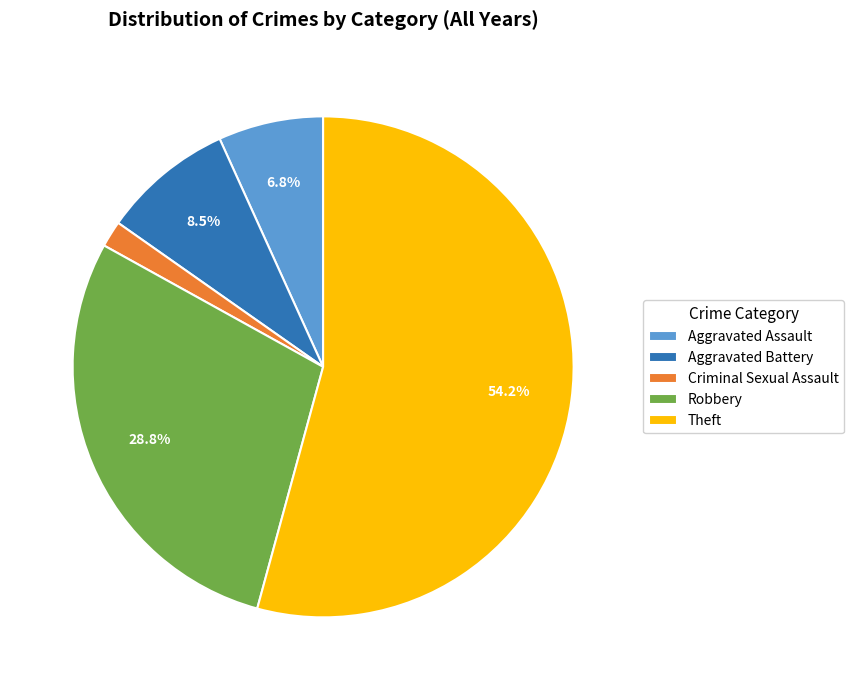

Which has a higher value, Aggravated Battery or Theft?

Theft